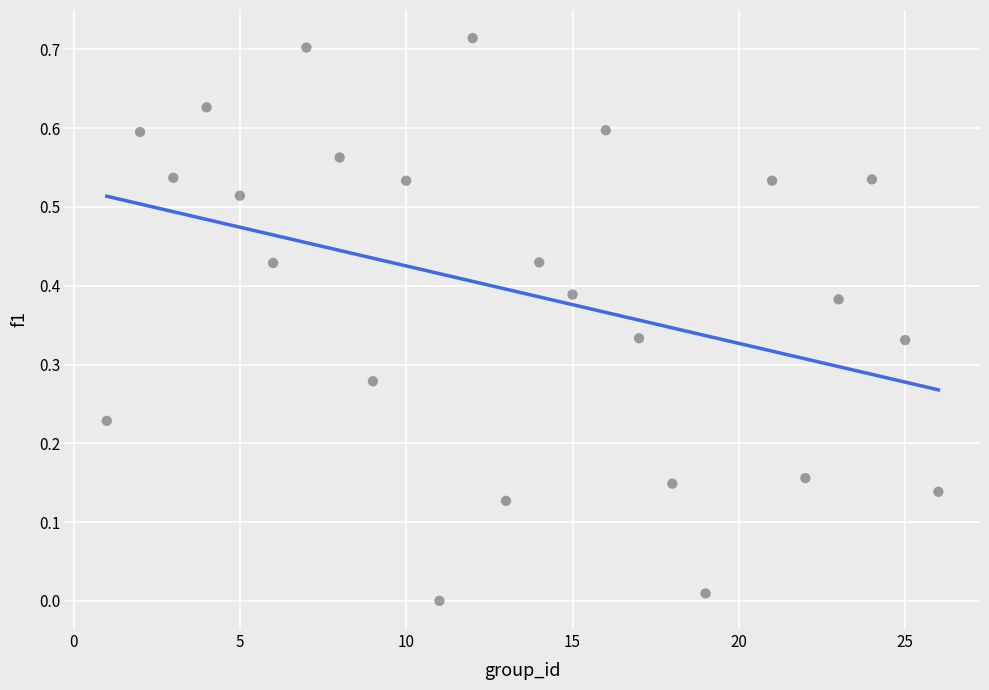

Count the number of points in this scatter plot.

25